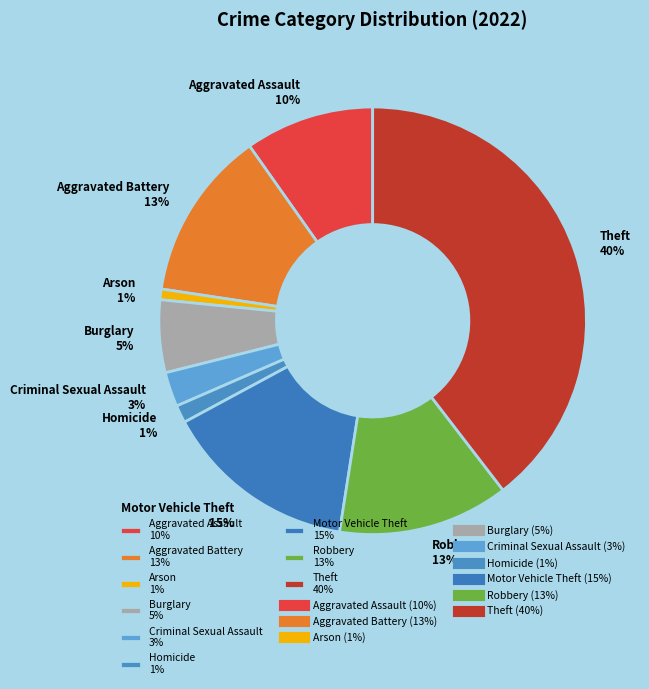

To the nearest percent, what portion does Homicide represent?

1%